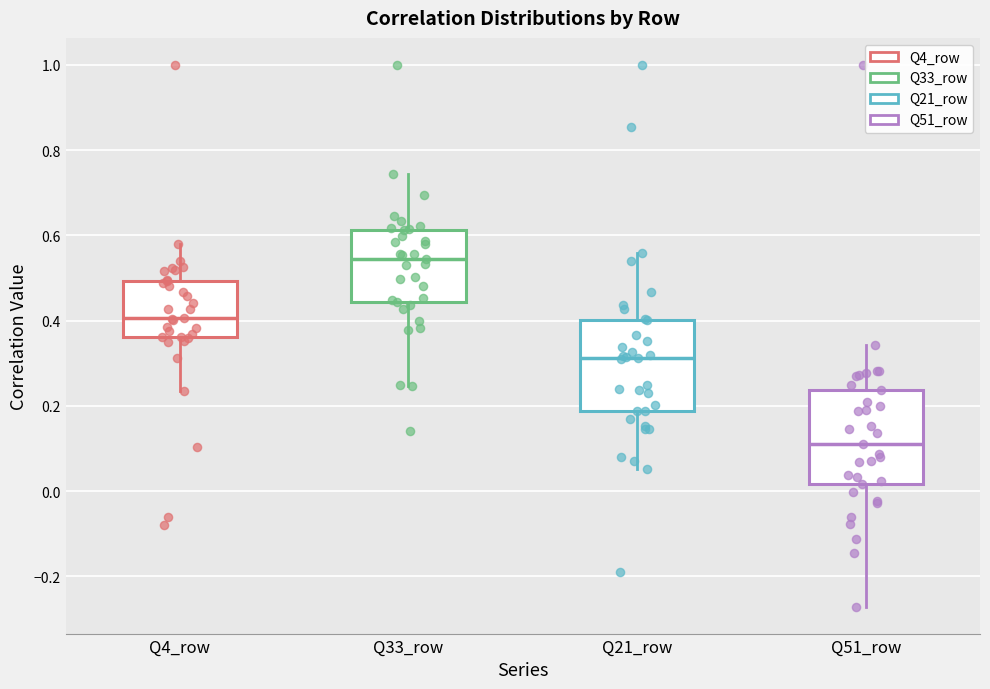

Reading left to right, read every box against the y-axis: the position of its median line, the range the box covers, and the ends of its whiskers. The values are not printed on the chart, so give them approximately, as read against the axis.

Q4_row: median 0.40, box 0.36 to 0.50, whiskers 0.24 to 0.58
Q33_row: median 0.54, box 0.44 to 0.62, whiskers 0.24 to 0.74
Q21_row: median 0.32, box 0.18 to 0.40, whiskers 0.06 to 0.56
Q51_row: median 0.12, box 0.02 to 0.24, whiskers -0.28 to 0.34